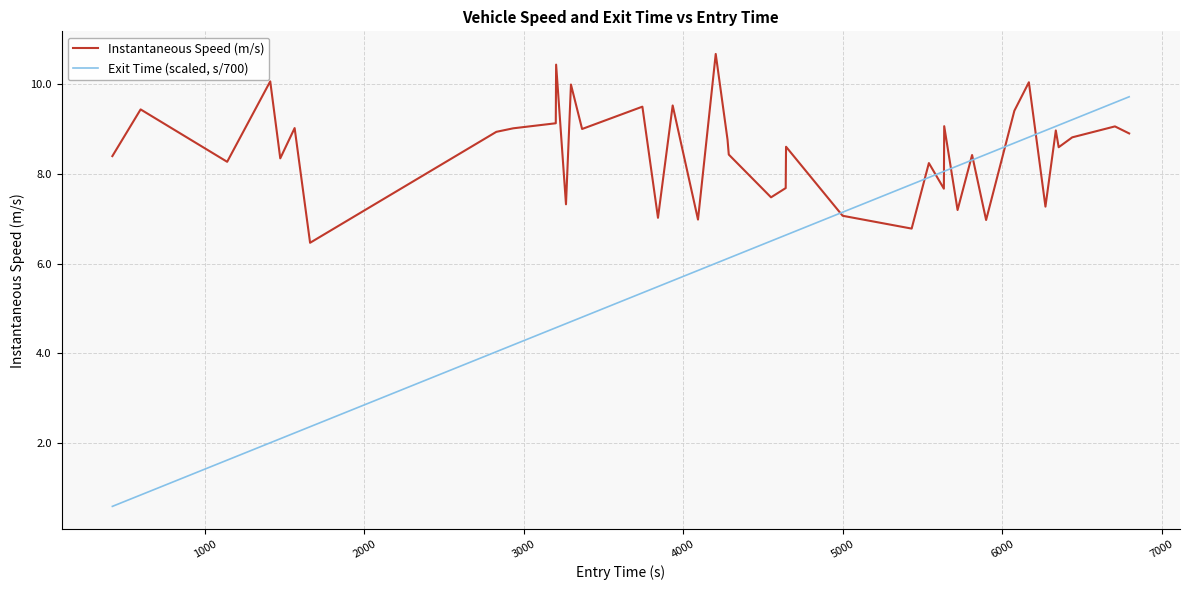

What is the smallest value displayed?

0.6